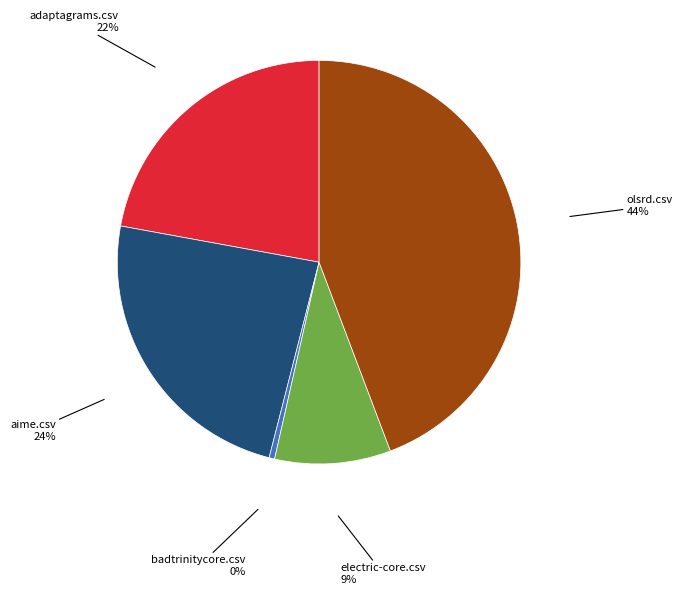

Do electric-core.csv and adaptagrams.csv together represent more than half of the pie?

No